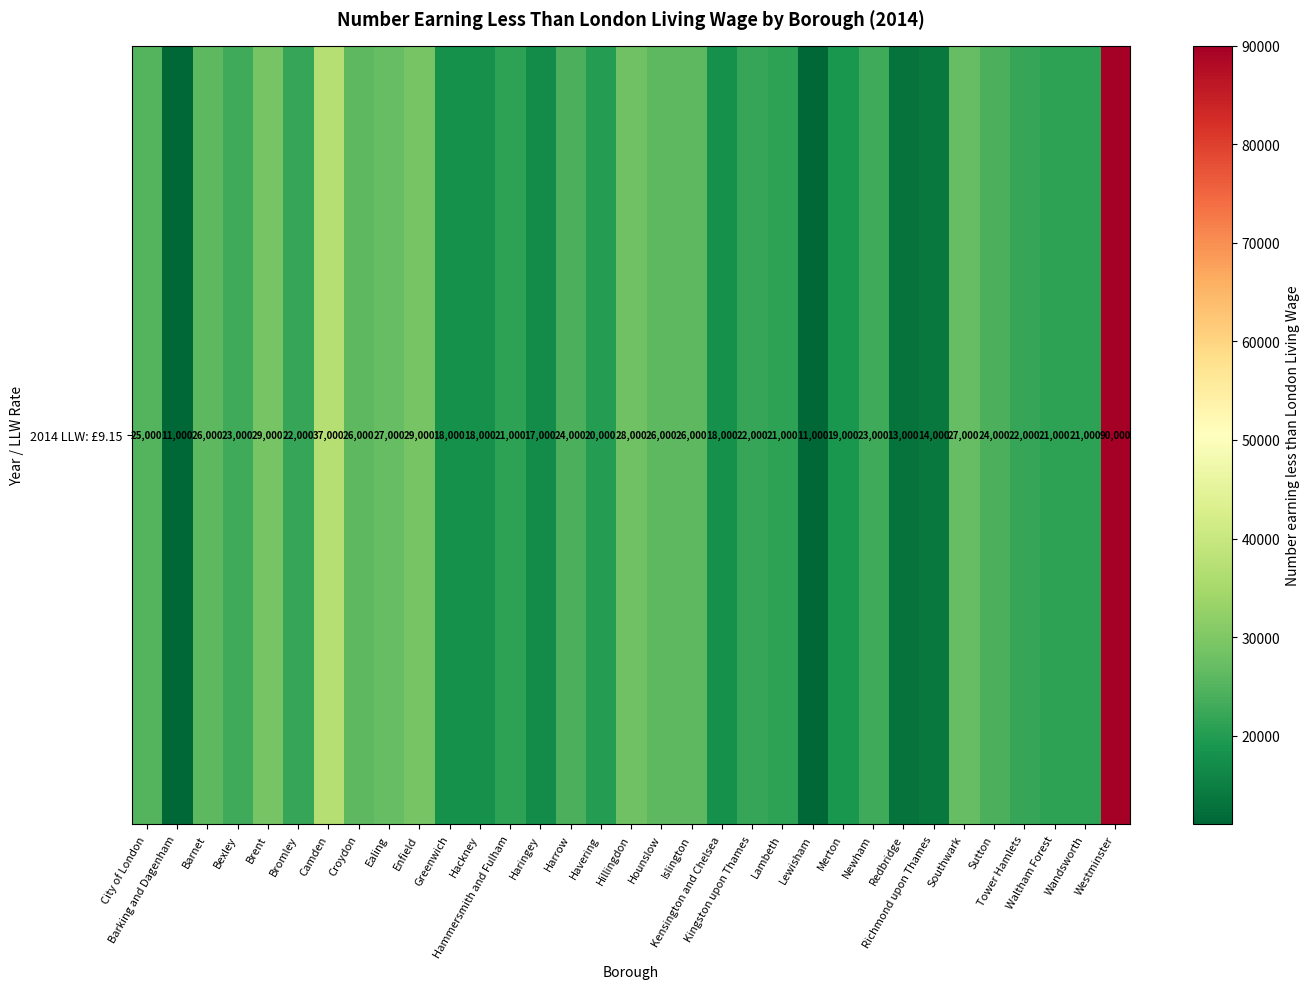

Is it true that the value at Islington is 26000?

True